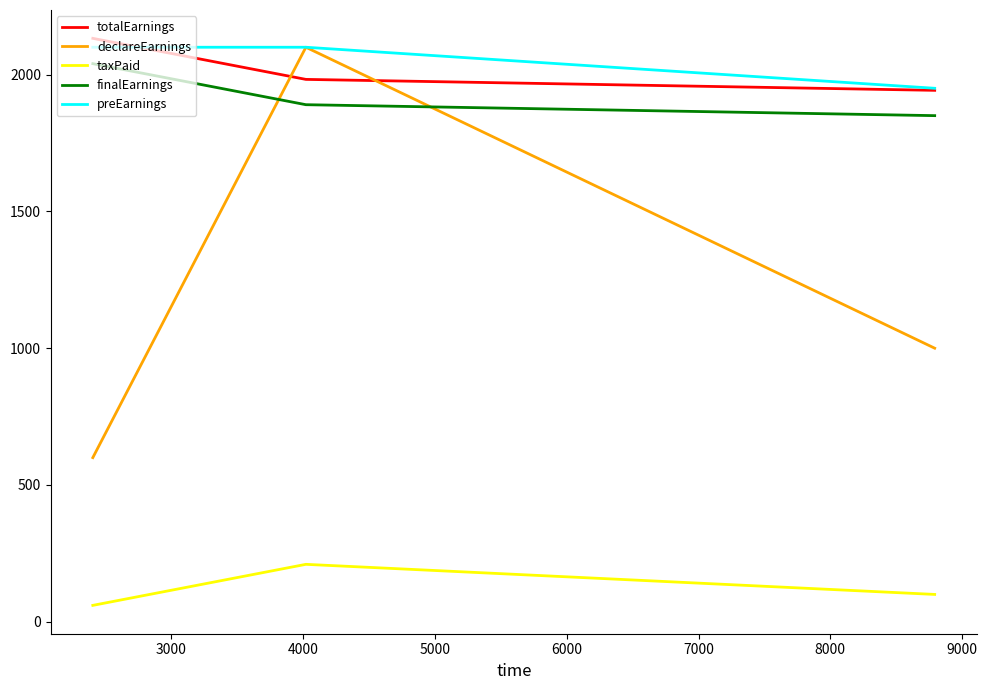

How many lines are shown in the chart?

5